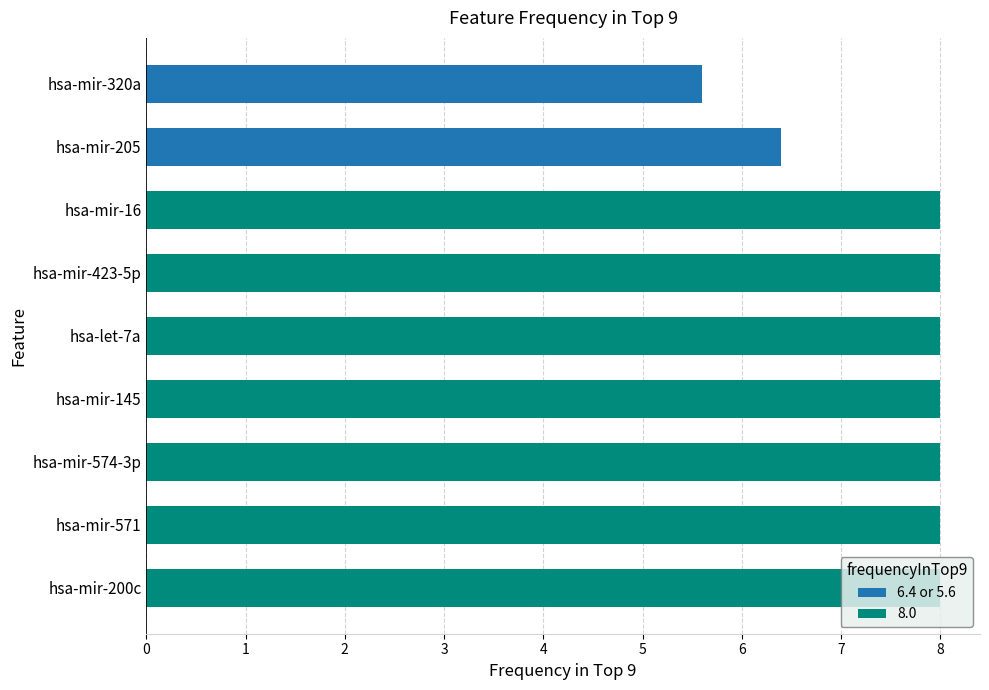

Count the number of data series in this chart.

1